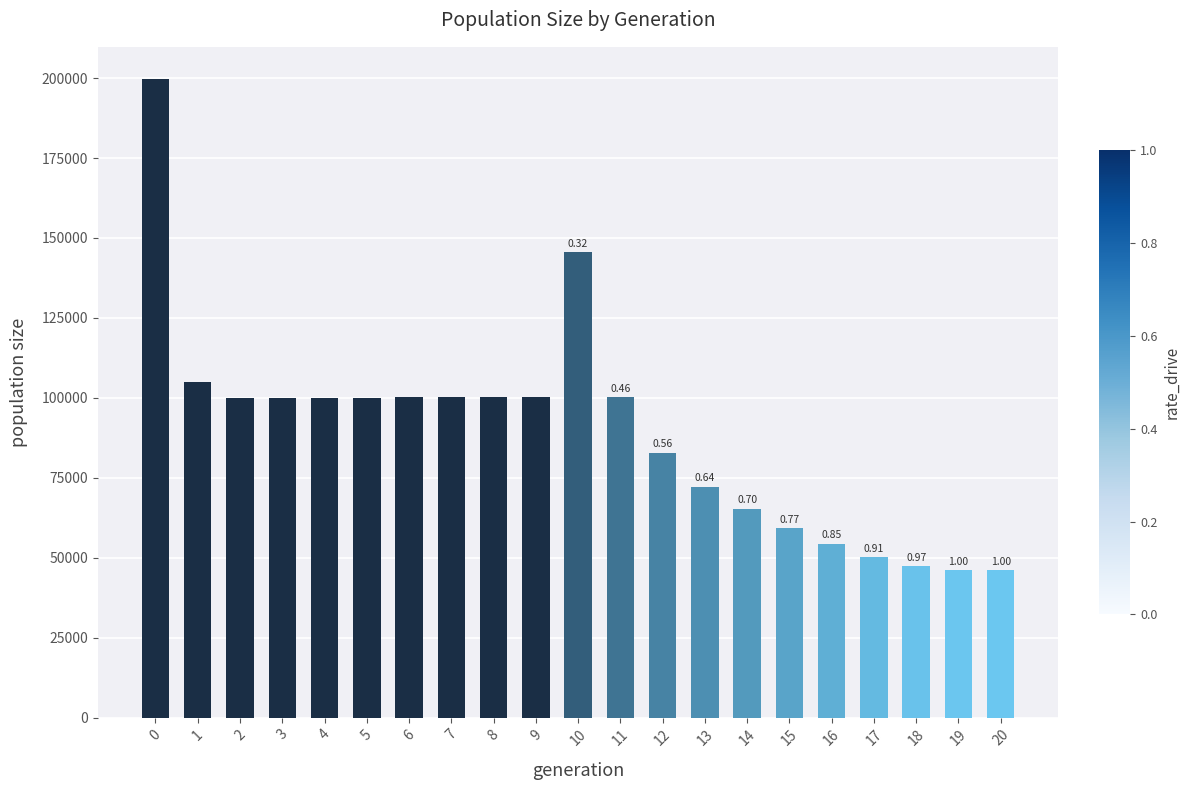

What is the approximate value at 2, to the nearest 10?

100060